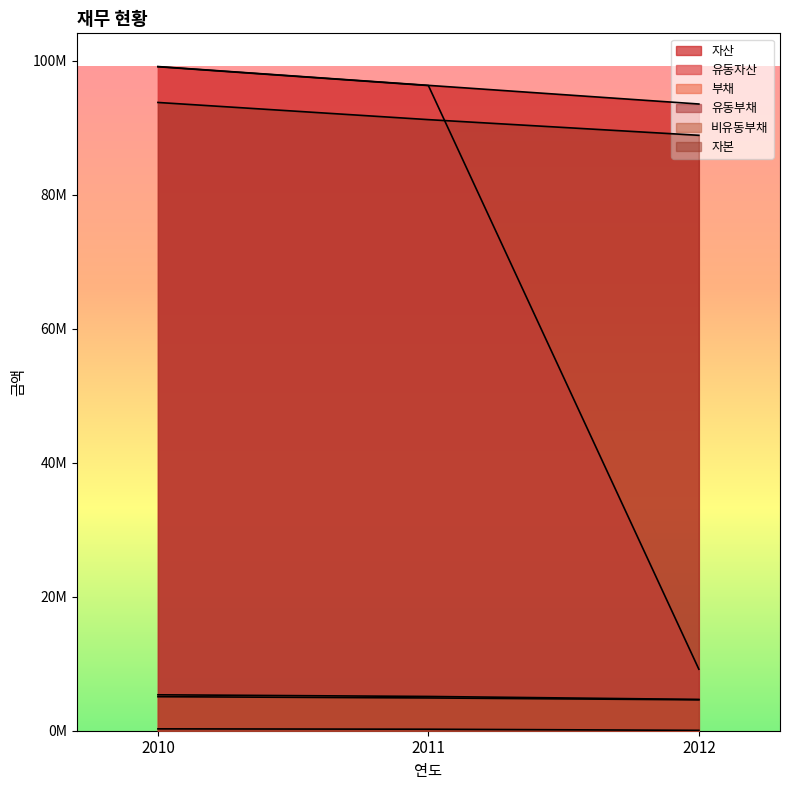

What is the approximate value of 비유동부채 at 2010, to the nearest 50?

5078600